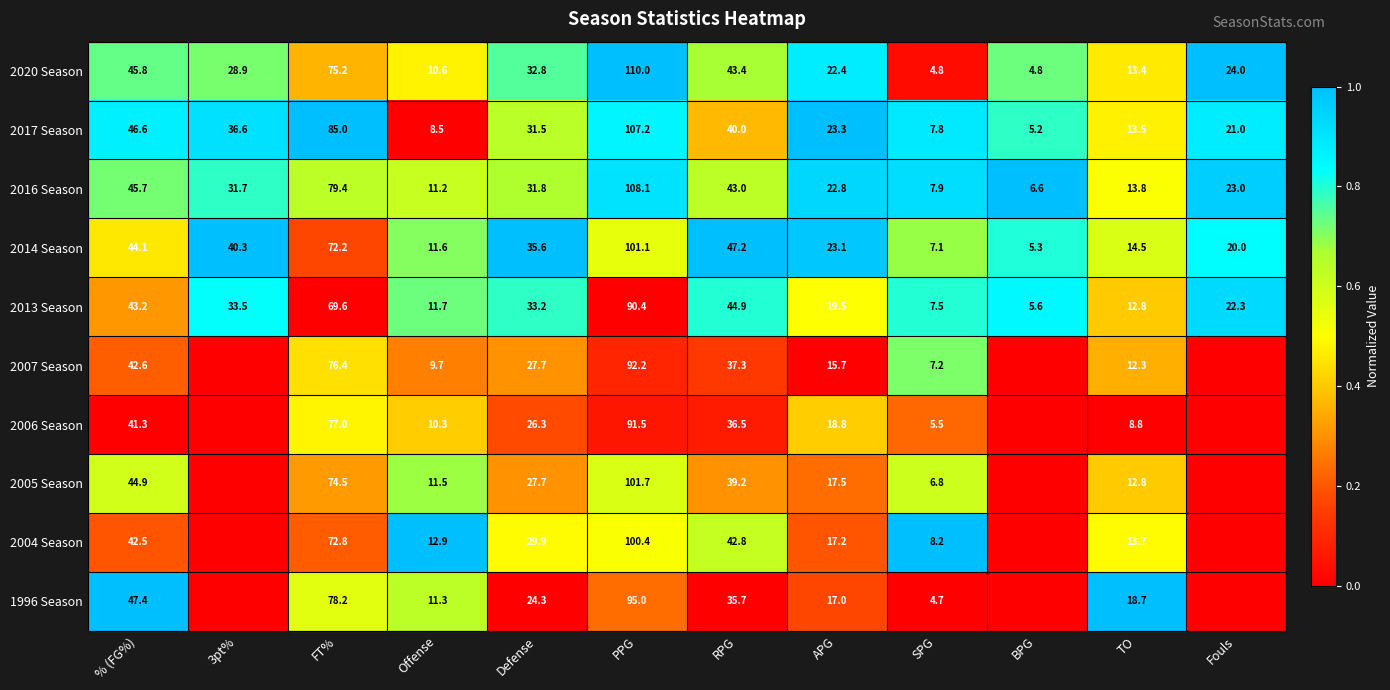

Where does the 2014 Season series first go above 35?

% (FG%)